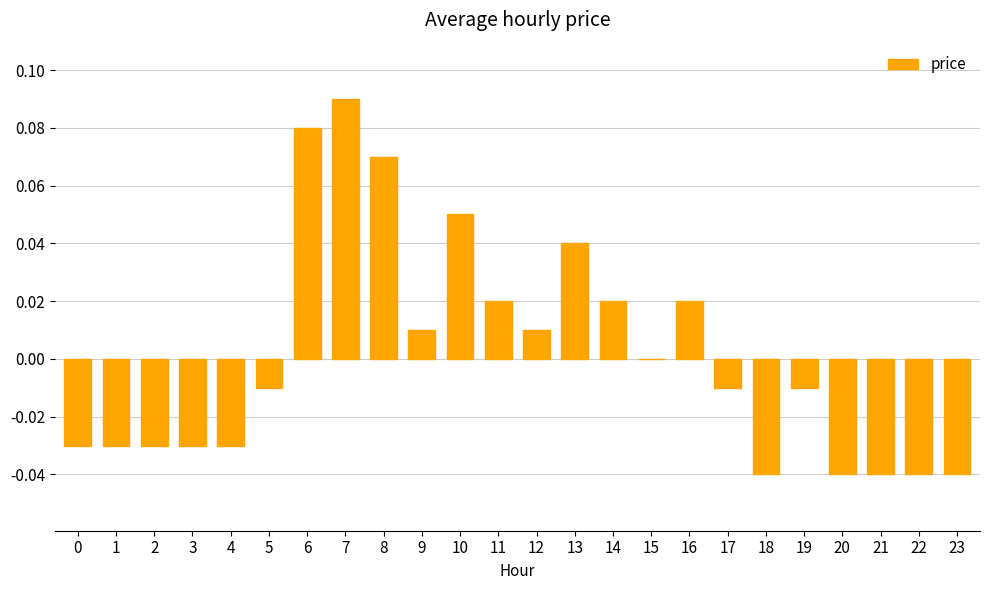

What is the change in value from 5 to 10?

+0.1